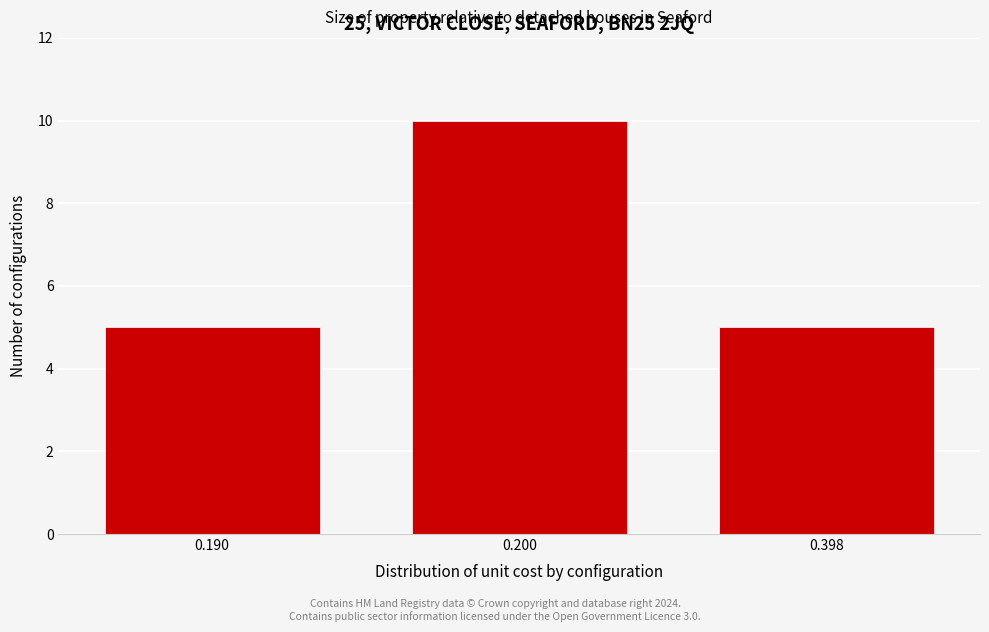

Reading left to right, transcribe all the data shown in this chart.

0.190=5	0.200=10	0.398=5